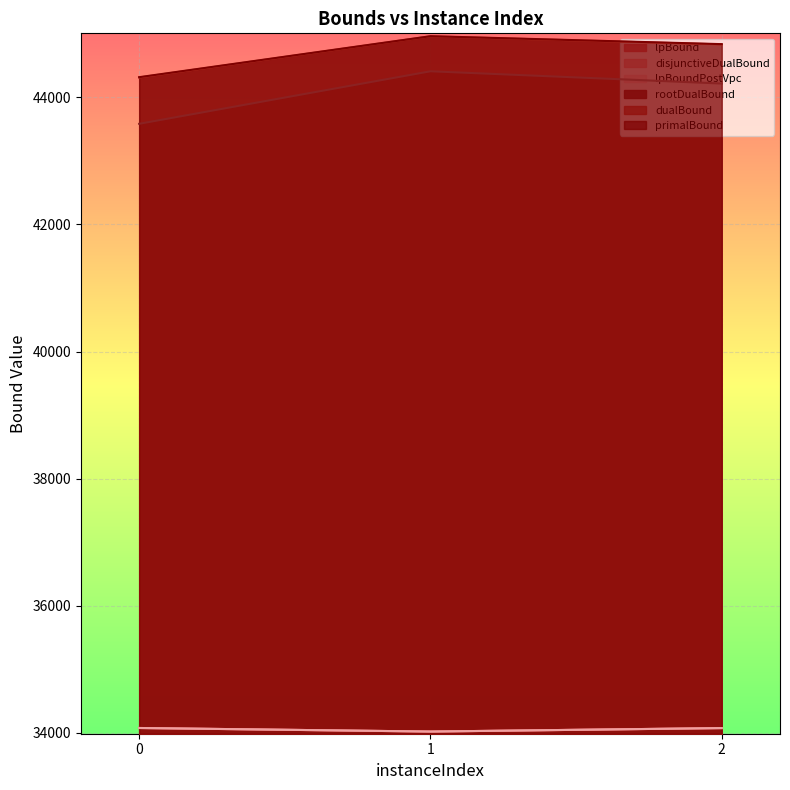

How many values in the lpBound series are below 34076?

1